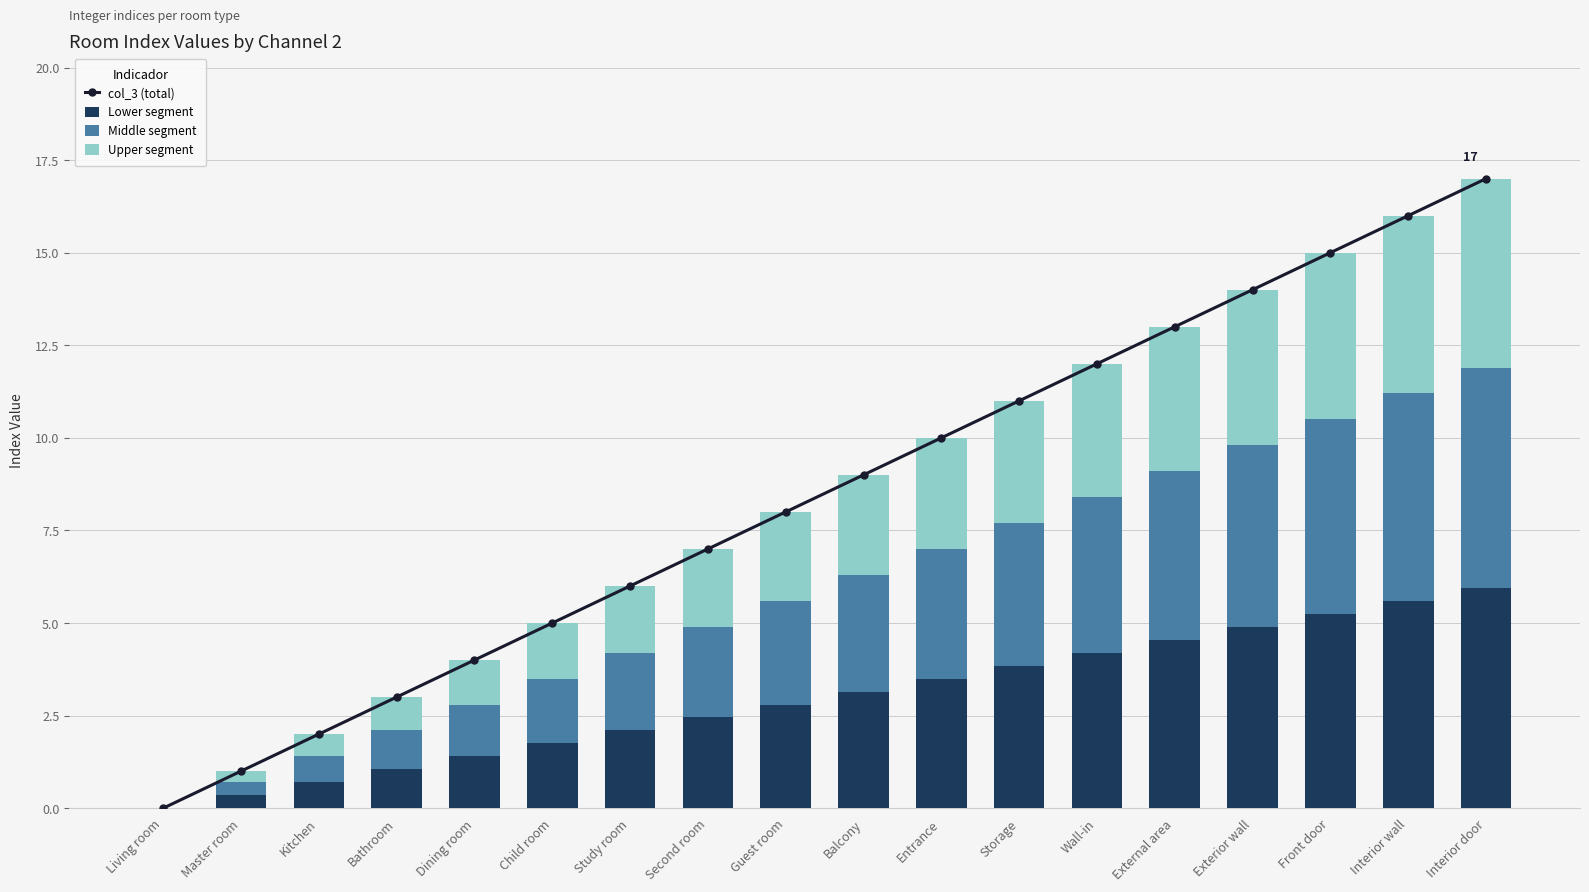

Reading left to right, extract all data points from this chart.

col_3 (total): Living room=0.0	Master room=1.0	Kitchen=2.0	Bathroom=3.0	Dining room=4.0	Child room=5.0	Study room=6.0	Second room=7.0	Guest room=8.0	Balcony=9.0	Entrance=10.0	Storage=11.0	Wall-in=12.0	External area=13.0	Exterior wall=14.0	Front door=15.0	Interior wall=16.0	Interior door=17.0
Lower segment: Living room=0.0	Master room=0.3	Kitchen=0.7	Bathroom=1.0	Dining room=1.4	Child room=1.8	Study room=2.1	Second room=2.4	Guest room=2.8	Balcony=3.1	Entrance=3.5	Storage=3.8	Wall-in=4.2	External area=4.5	Exterior wall=4.9	Front door=5.2	Interior wall=5.6	Interior door=5.9
Middle segment: Living room=0.0	Master room=0.3	Kitchen=0.7	Bathroom=1.0	Dining room=1.4	Child room=1.8	Study room=2.1	Second room=2.4	Guest room=2.8	Balcony=3.1	Entrance=3.5	Storage=3.8	Wall-in=4.2	External area=4.5	Exterior wall=4.9	Front door=5.2	Interior wall=5.6	Interior door=5.9
Upper segment: Living room=0.0	Master room=0.3	Kitchen=0.6	Bathroom=0.9	Dining room=1.2	Child room=1.5	Study room=1.8	Second room=2.1	Guest room=2.4	Balcony=2.7	Entrance=3.0	Storage=3.3	Wall-in=3.6	External area=3.9	Exterior wall=4.2	Front door=4.5	Interior wall=4.8	Interior door=5.1